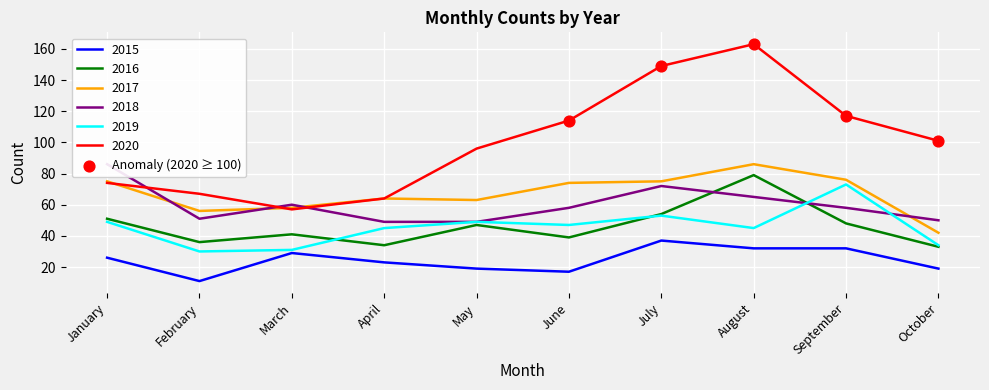

Is the value of 2018 at March greater than the value of 2016 at August?

No